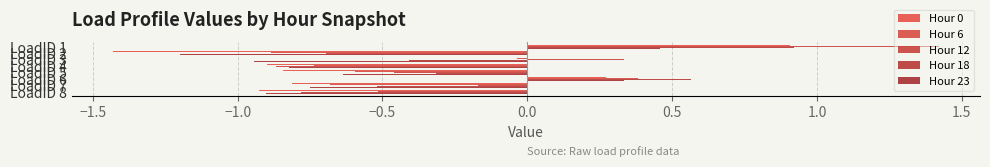

What is the sum of all Hour 6 values?

-2.8